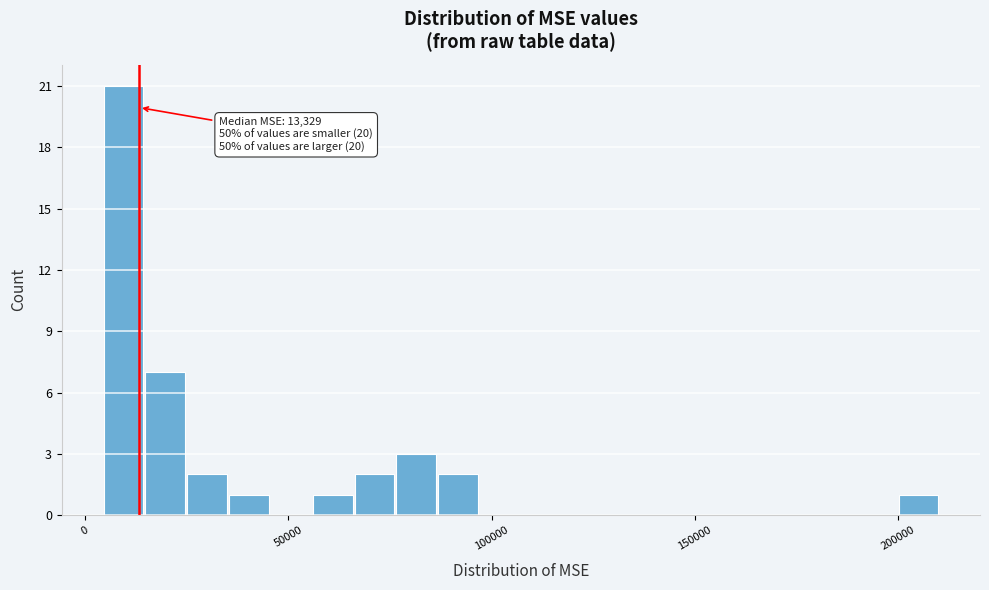

Read against the x-axis, roughly where is the centre of the tallest bar?

10000